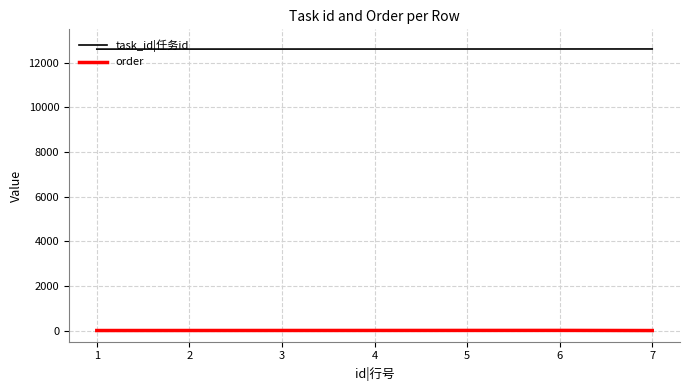

What is the sum of the task_id|任务id values at 1 and 5?

25232